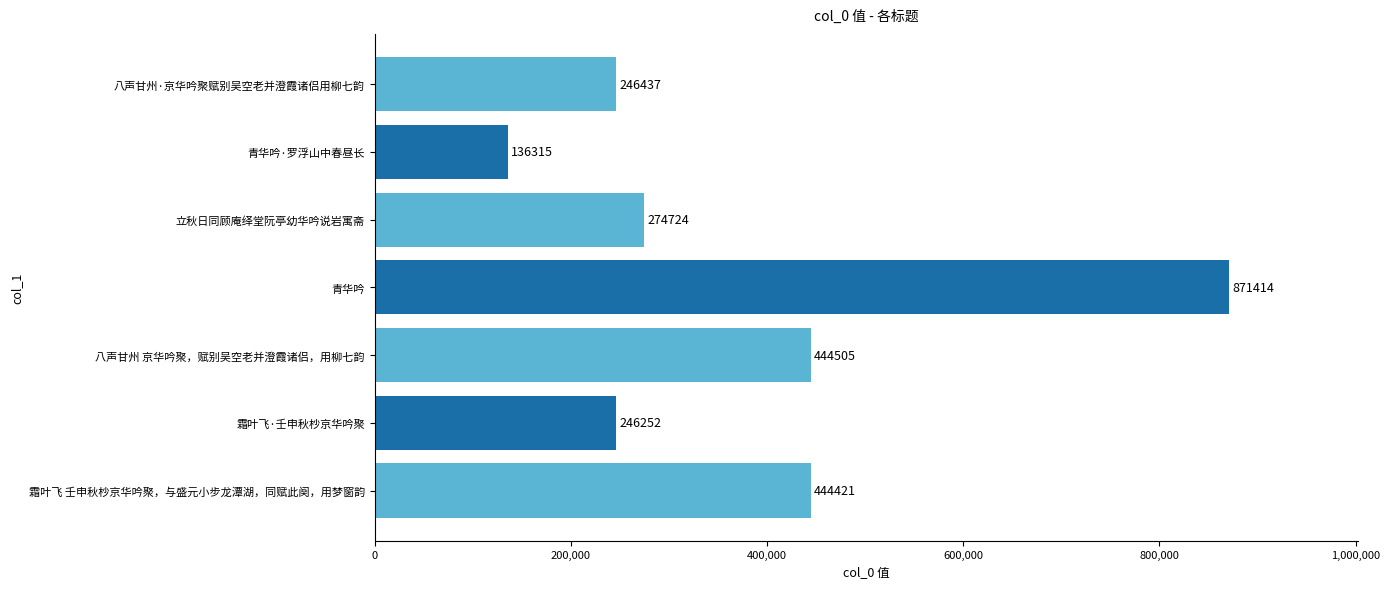

Count the number of categories in the chart.

7